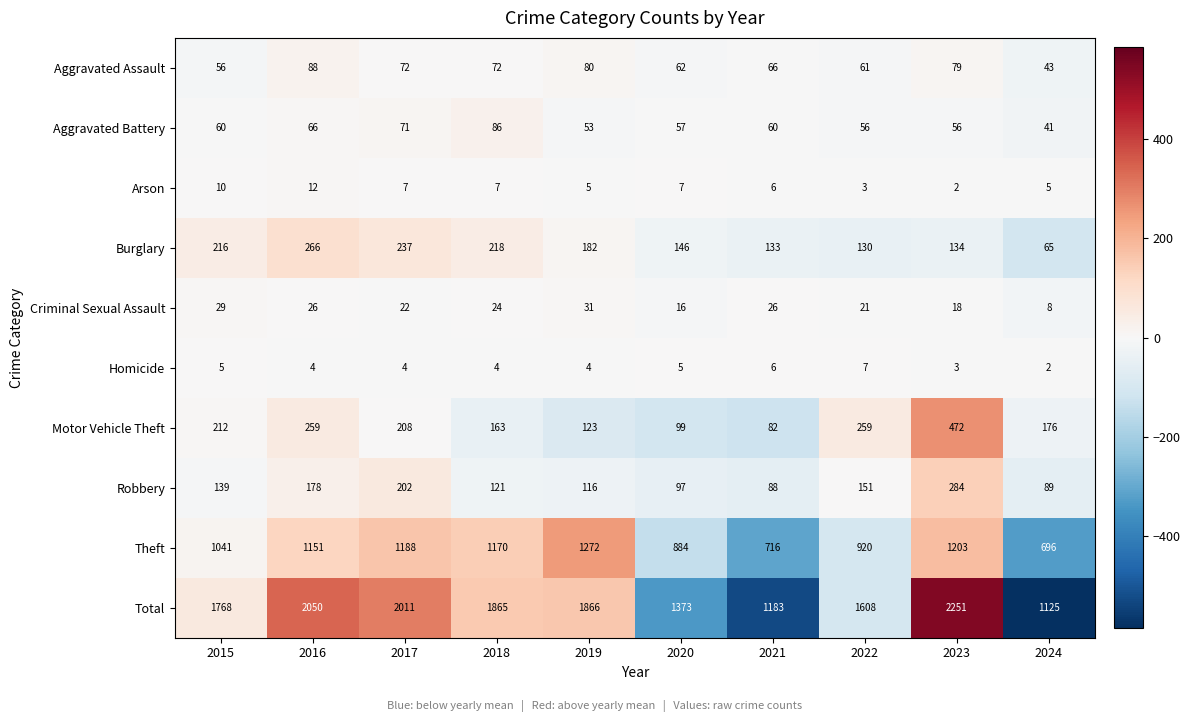

What is the minimum value for Total?

1125